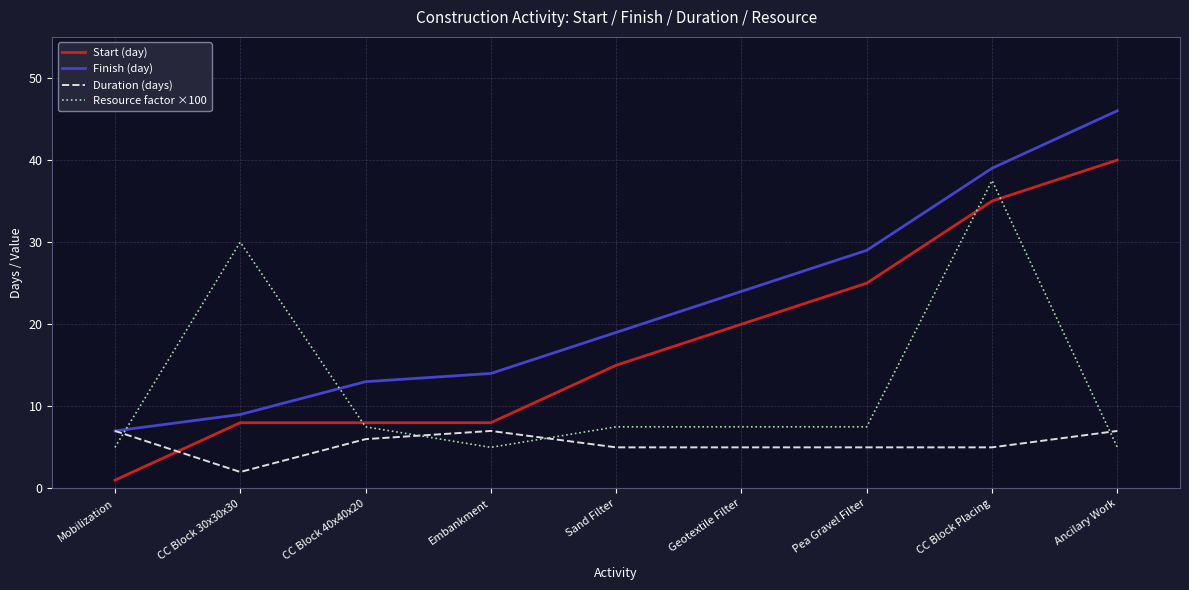

What position from the left is Ancilary Work?

9